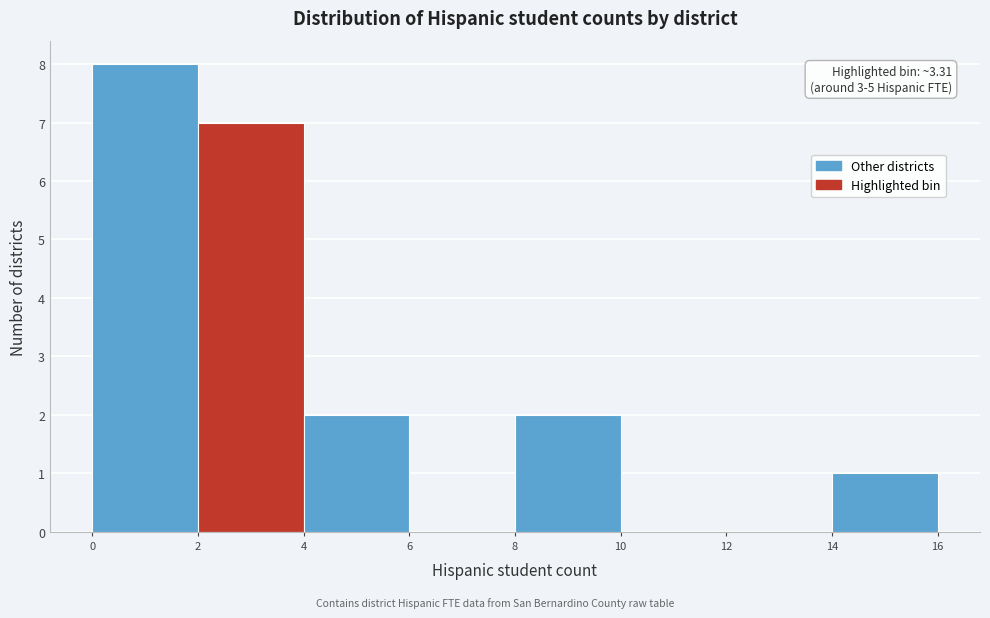

Which range on the x-axis has the tallest bar?

0 to 2